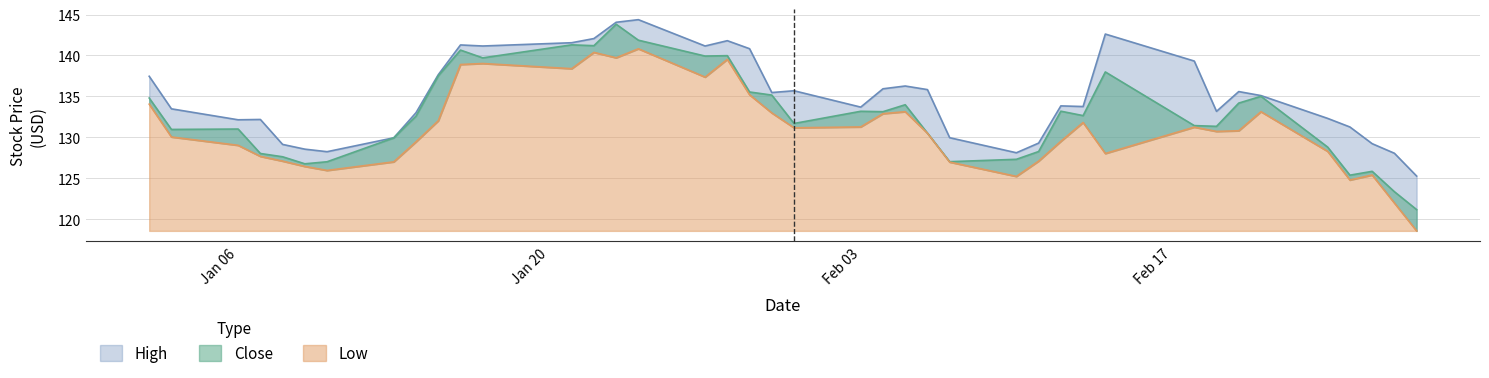

What is the minimum value for High?

125.2